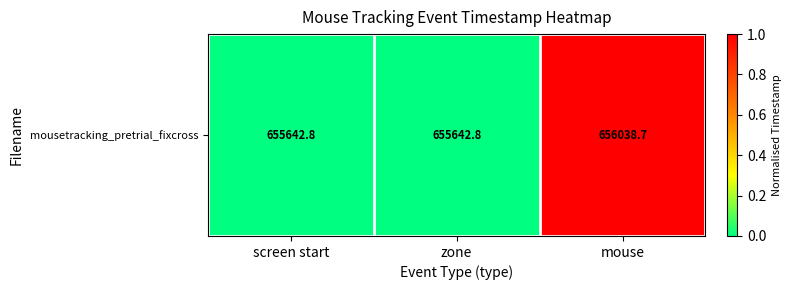

Reading right to left, what are all the values shown in this chart?

mouse=1	zone=0	screen start=0